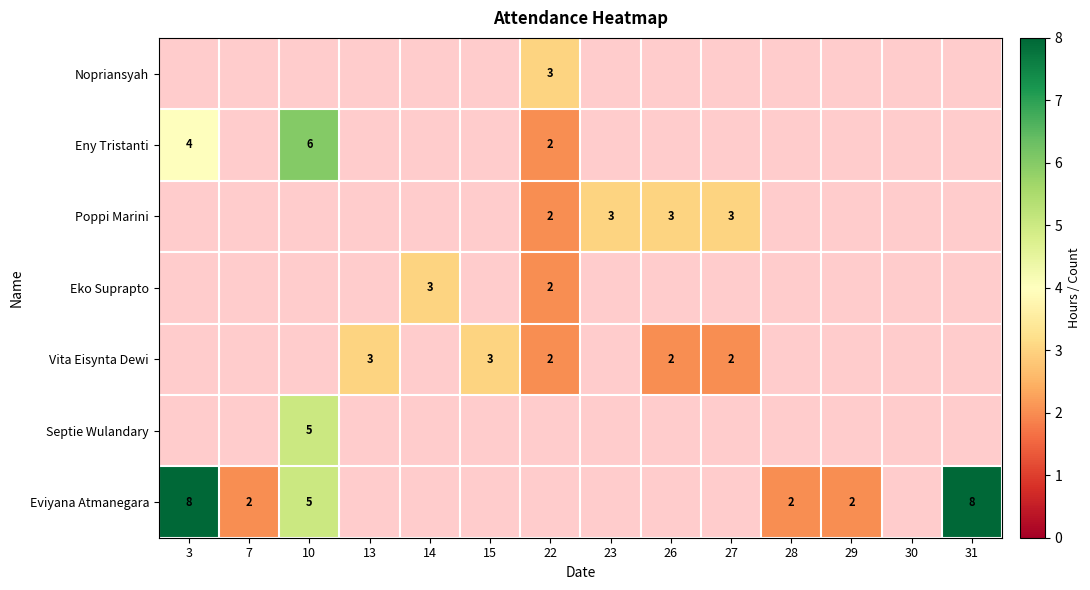

The value of Nopriansyah at 22 is 5. True or false?

False